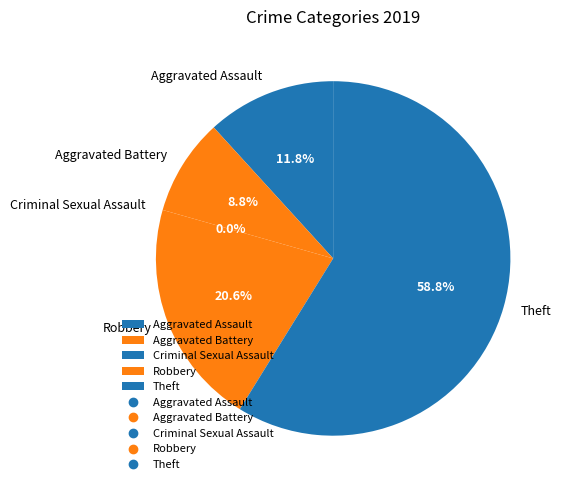

Which slice is the largest?

Theft